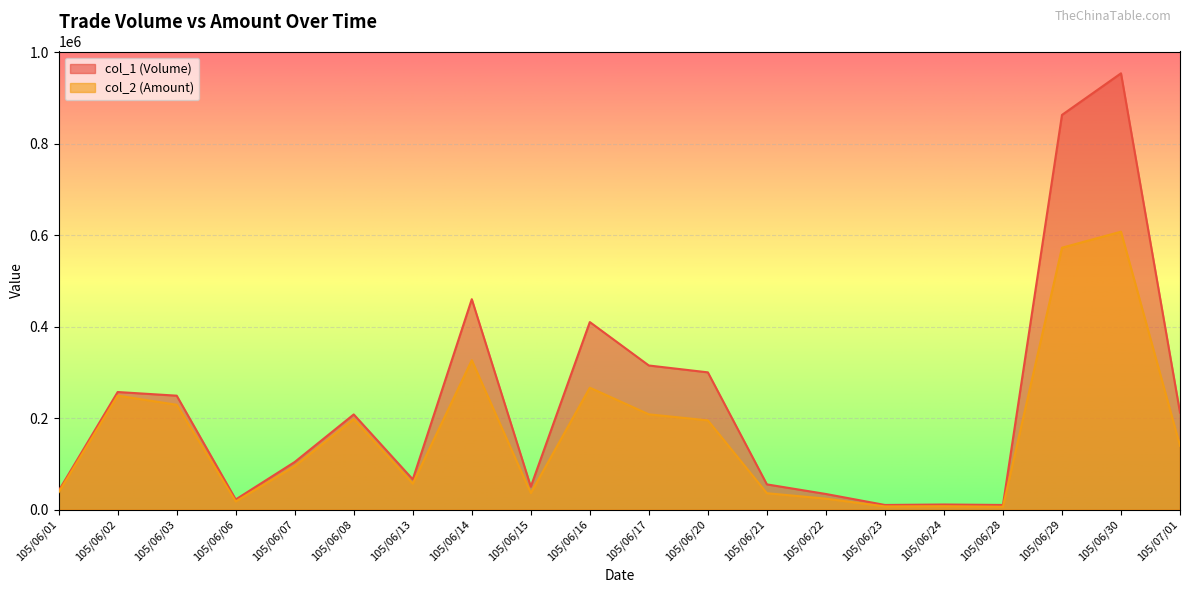

At which category is the sum across all series the highest?

105/06/30